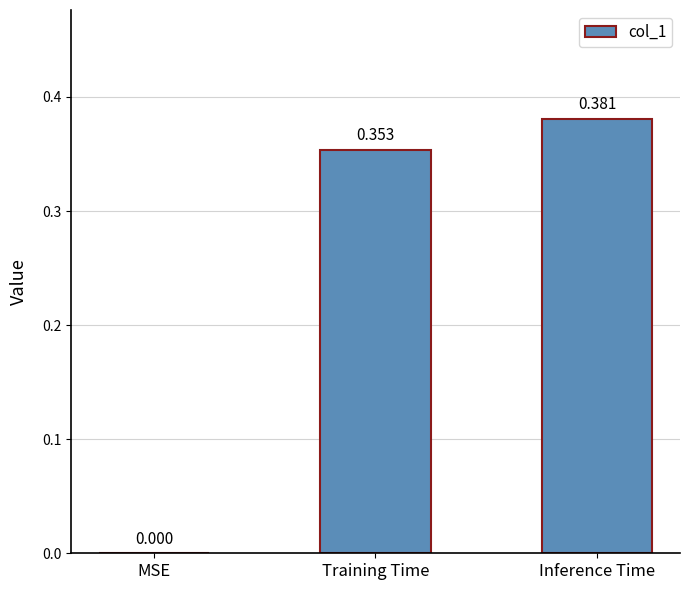

Which category has the highest value across all series?

Inference Time